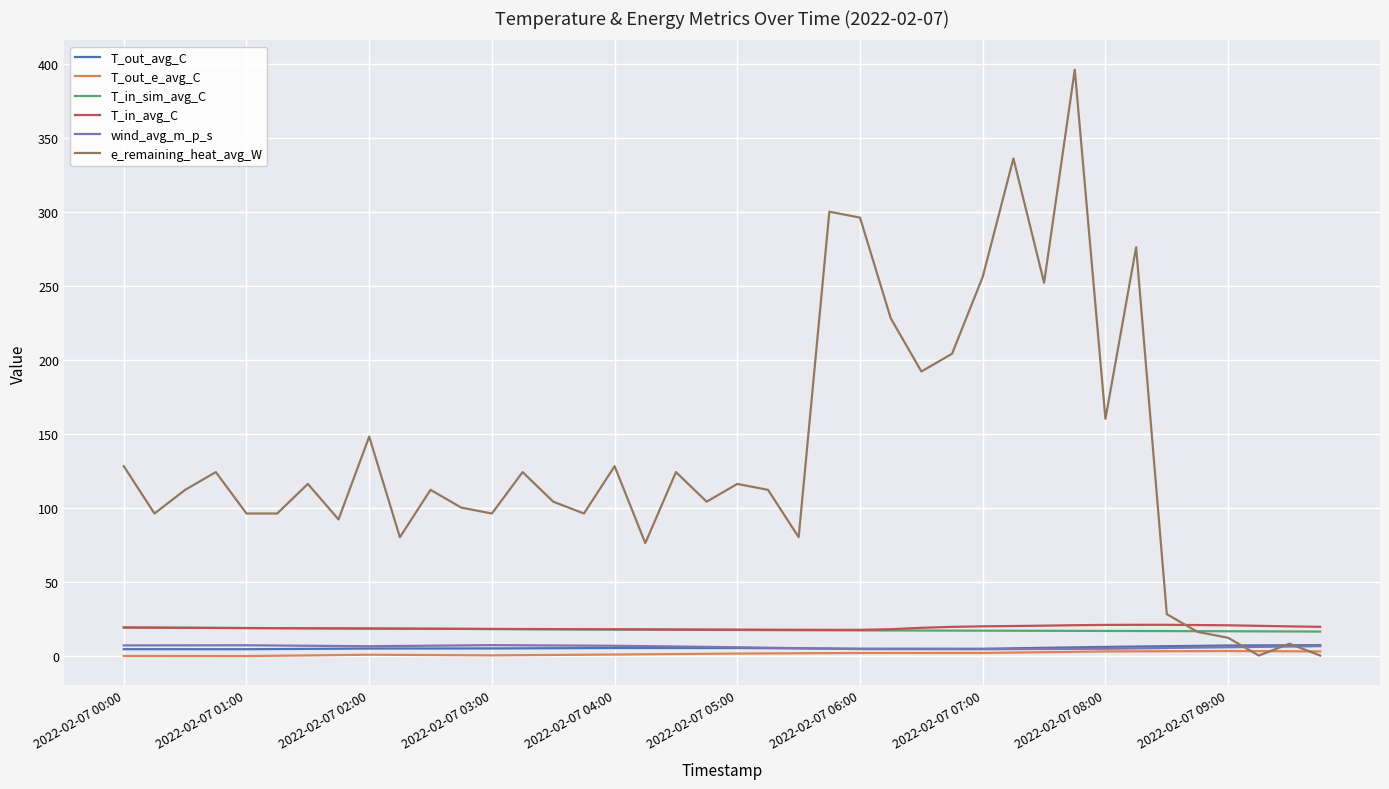

True or false: wind_avg_m_p_s and T_in_avg_C cross at least once.

False